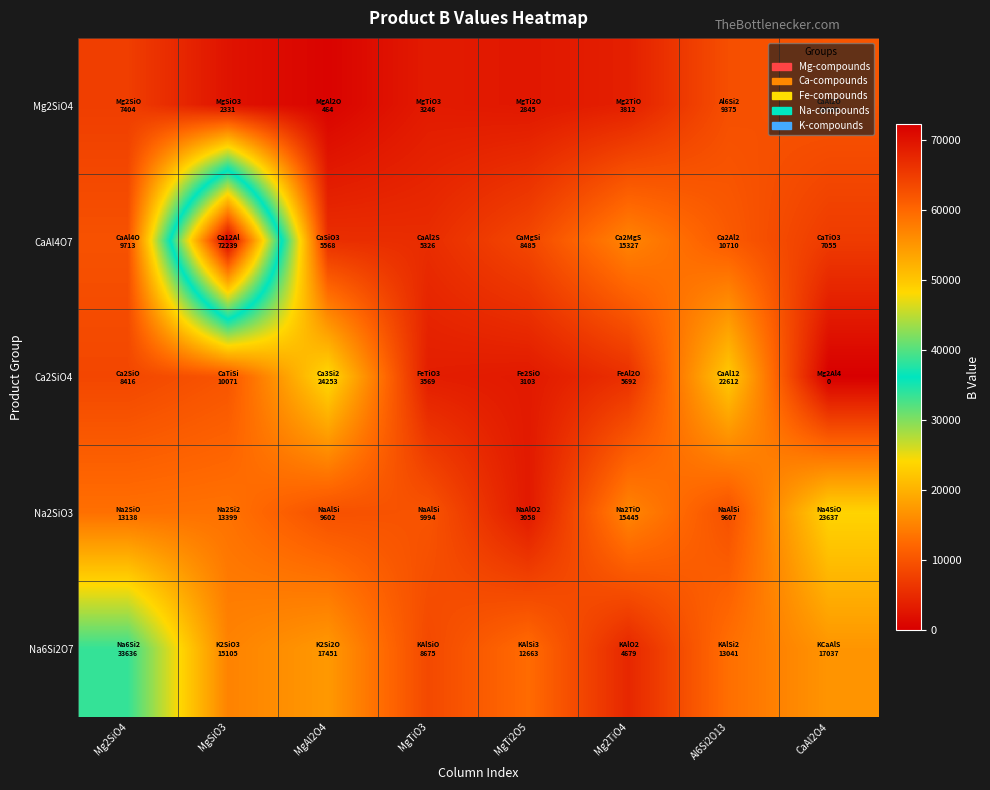

Reading left to right, extract all data points from this chart.

Mg2SiO4: Mg2SiO4=7404.5	MgSiO3=2330.6	MgAl2O4=464.0	MgTiO3=3246.0	MgTi2O5=2845.0	Mg2TiO4=3812.0	Al6Si2O13=9375.0	CaAl2O4=10060.0
CaAl4O7: Mg2SiO4=9713.0	MgSiO3=72239.0	MgAl2O4=5568.0	MgTiO3=5326.0	MgTi2O5=8485.0	Mg2TiO4=15327.0	Al6Si2O13=10710.0	CaAl2O4=7055.0
Ca2SiO4: Mg2SiO4=8416.0	MgSiO3=10071.0	MgAl2O4=24253.0	MgTiO3=3569.0	MgTi2O5=3103.0	Mg2TiO4=5692.0	Al6Si2O13=22612.0	CaAl2O4=0.0
Na2SiO3: Mg2SiO4=13137.9	MgSiO3=13398.7	MgAl2O4=9601.6	MgTiO3=9993.8	MgTi2O5=3058.0	Mg2TiO4=15445.0	Al6Si2O13=9607.0	CaAl2O4=23637.2
Na6Si2O7: Mg2SiO4=33635.5	MgSiO3=15105.1	MgAl2O4=17451.1	MgTiO3=8675.0	MgTi2O5=12662.8	Mg2TiO4=4679.0	Al6Si2O13=13040.9	CaAl2O4=17037.0